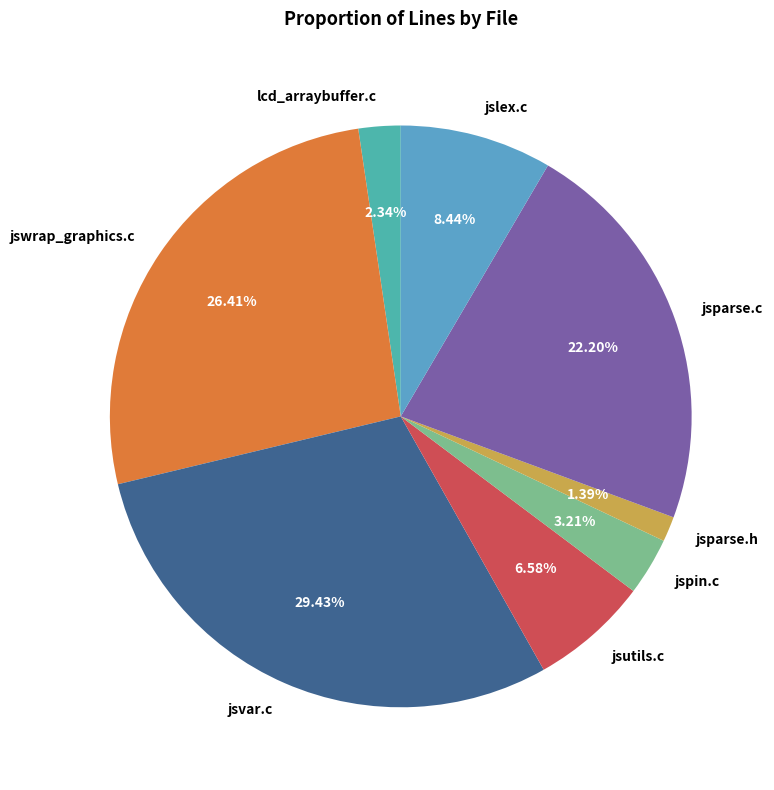

Rank the categories by value from highest to lowest.

jsvar.c, jswrap_graphics.c, jsparse.c, jslex.c, jsutils.c, jspin.c, lcd_arraybuffer.c, jsparse.h